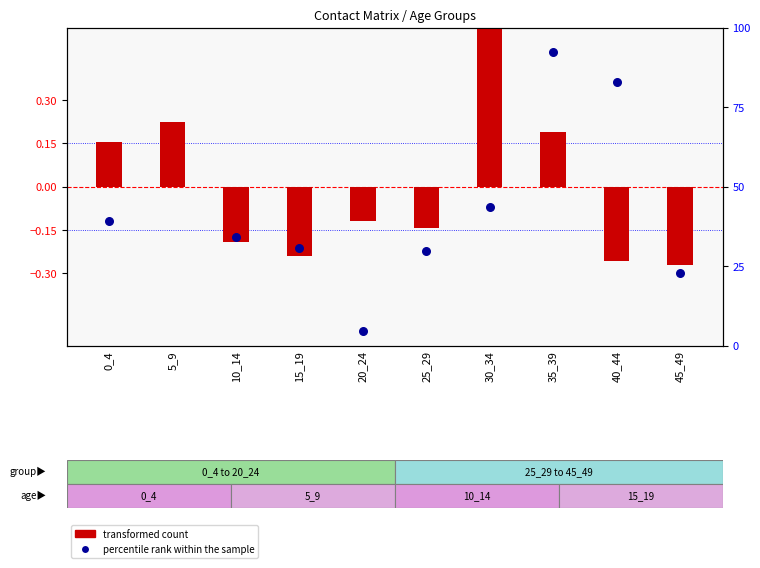

Which series contains the highest Y value?

percentile rank within the sample